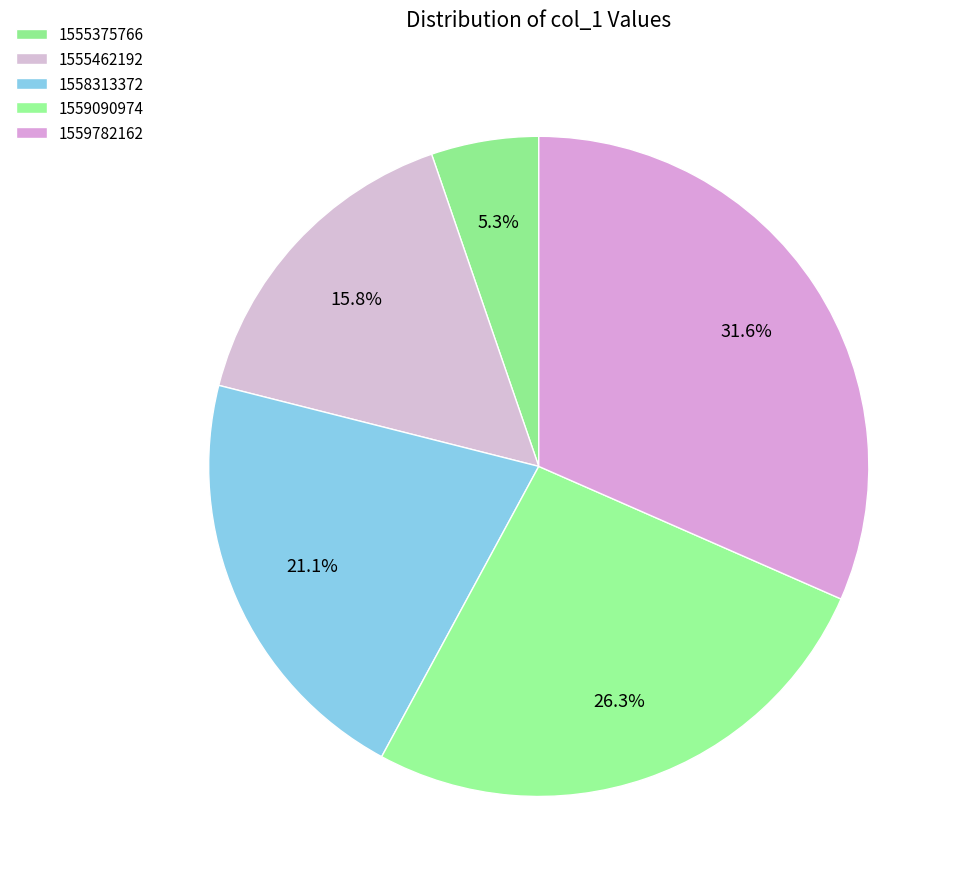

To the nearest percent, what is the combined percentage of 1555375766 and 1559090974?

32%